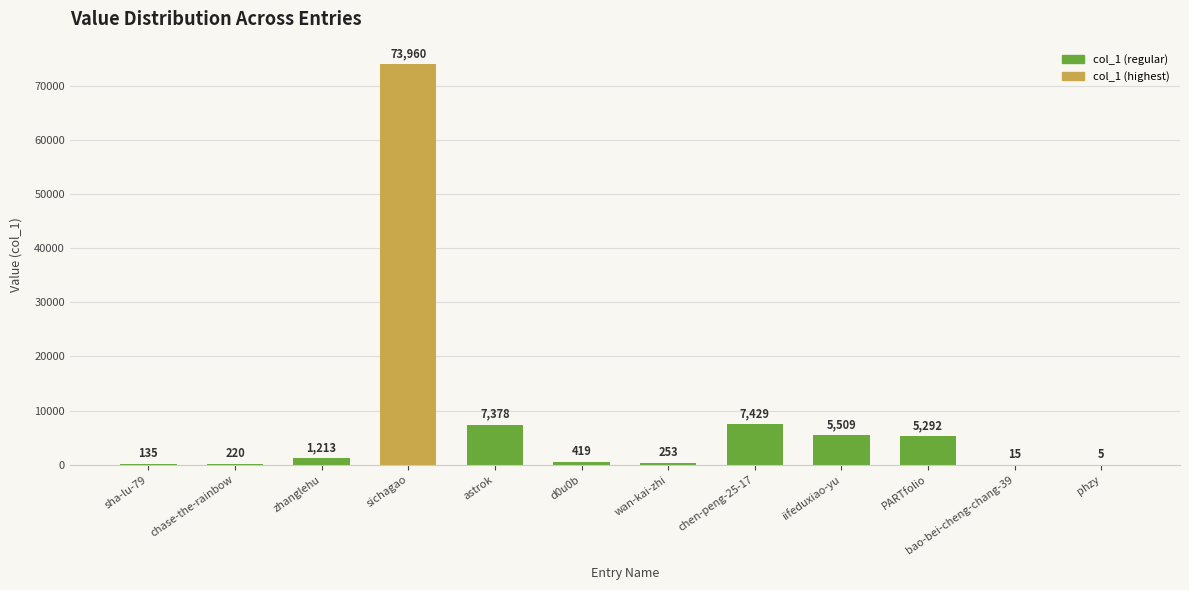

Does the chart contain stacked bars?

No